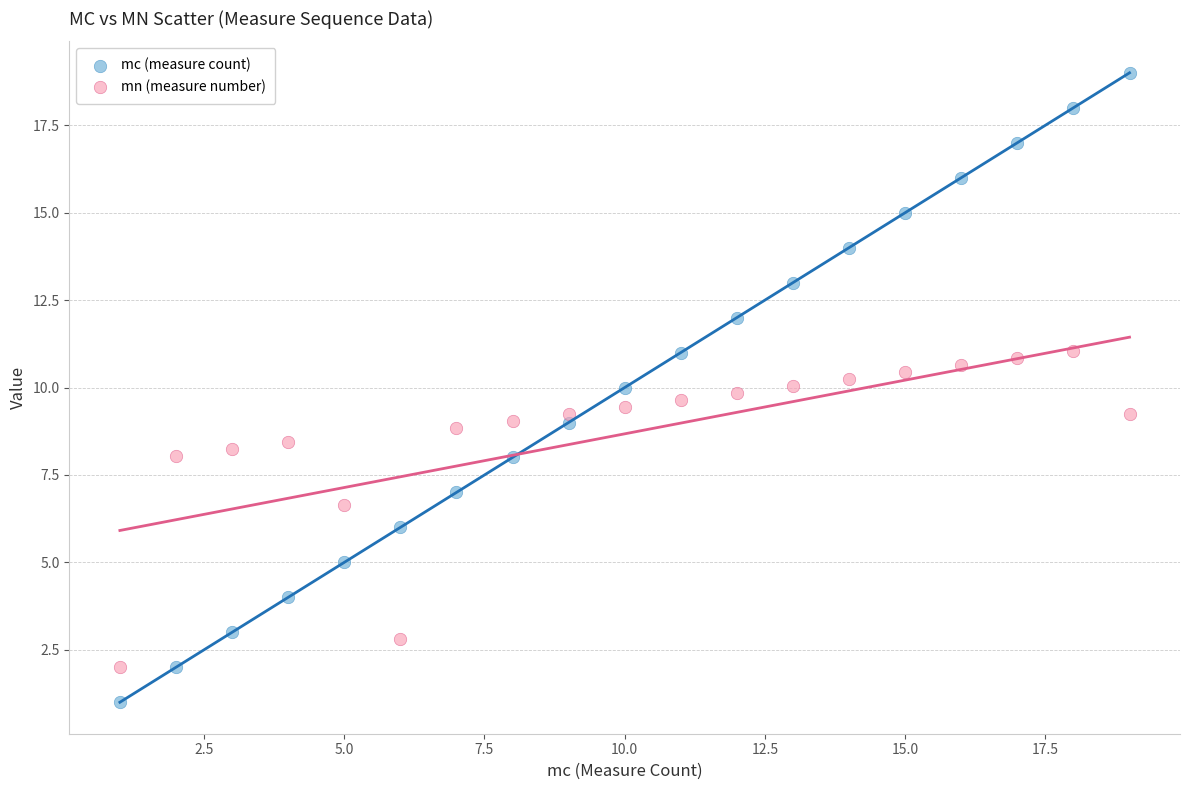

Which series reaches the minimum Y coordinate?

mc (measure count)